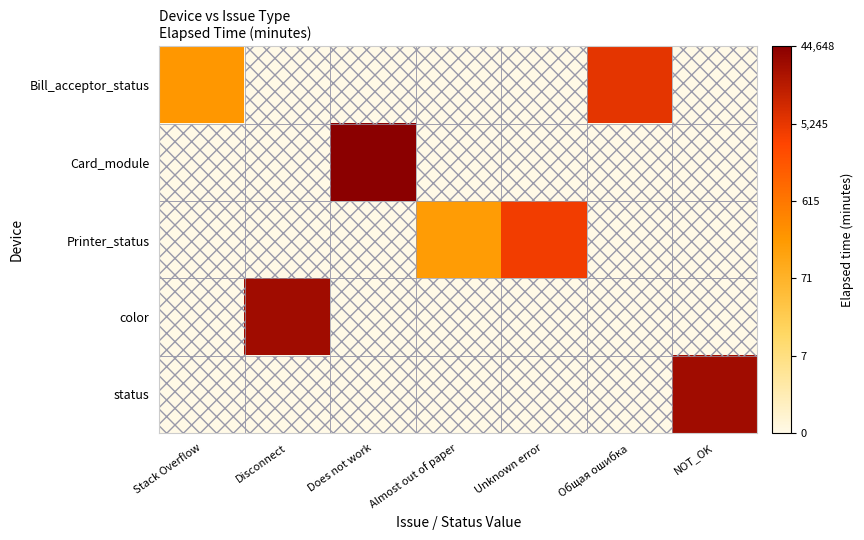

Between Unknown error and NOT_OK, which is larger?

Unknown error